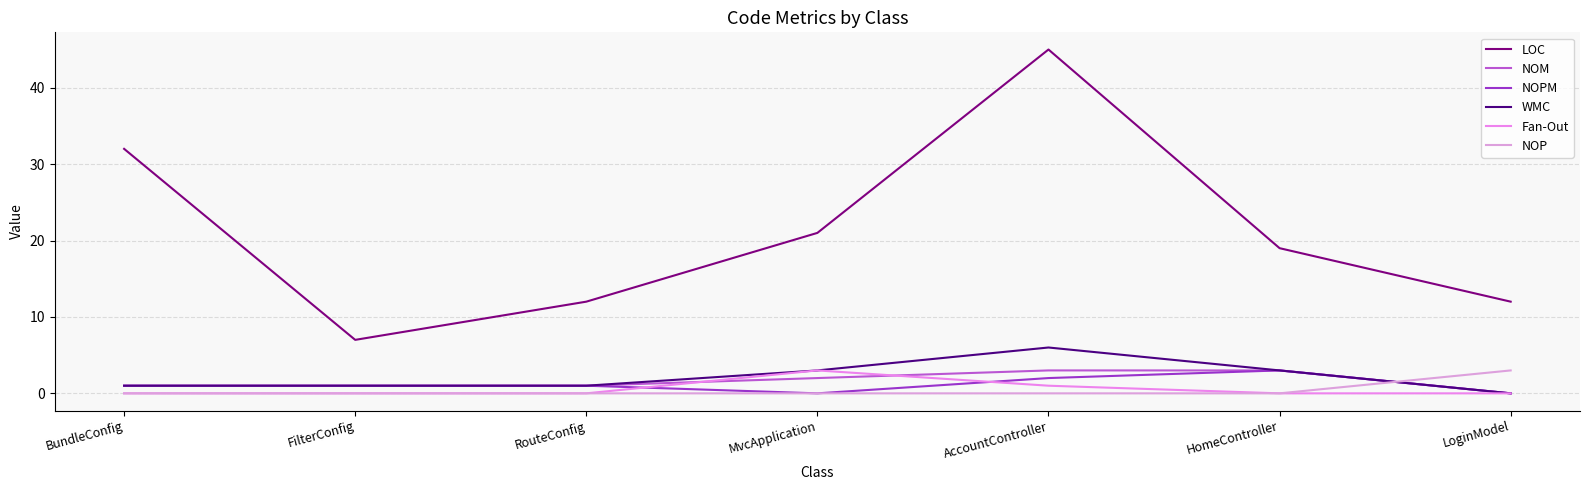

What is the label of the 2nd point from the left?

FilterConfig